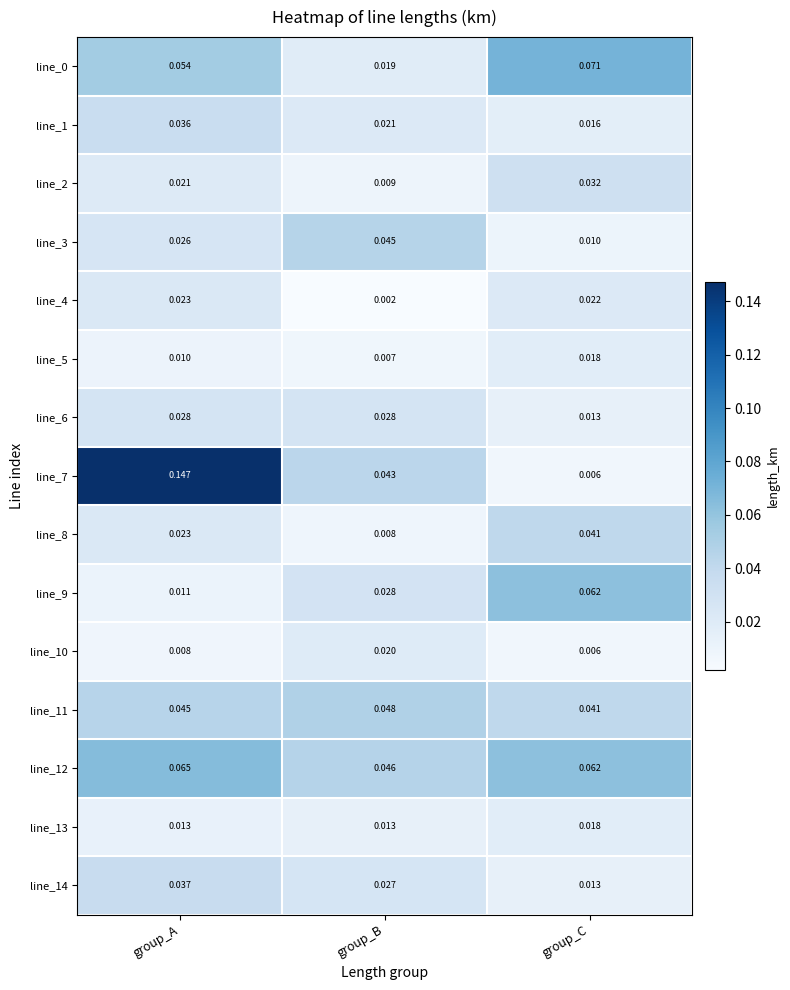

Which category has the lowest value in the line_6 series?

group_C